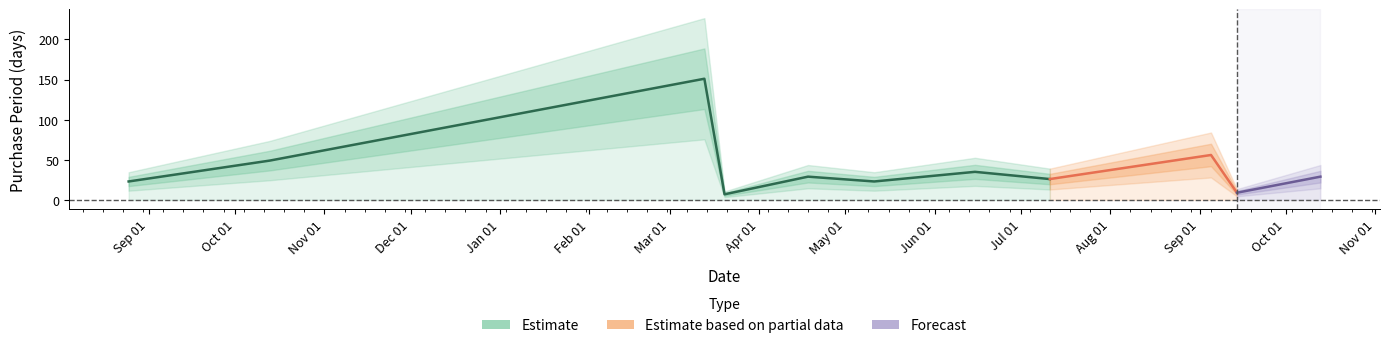

Which has a higher value, 2017-03-13 or 2016-08-25?

2017-03-13